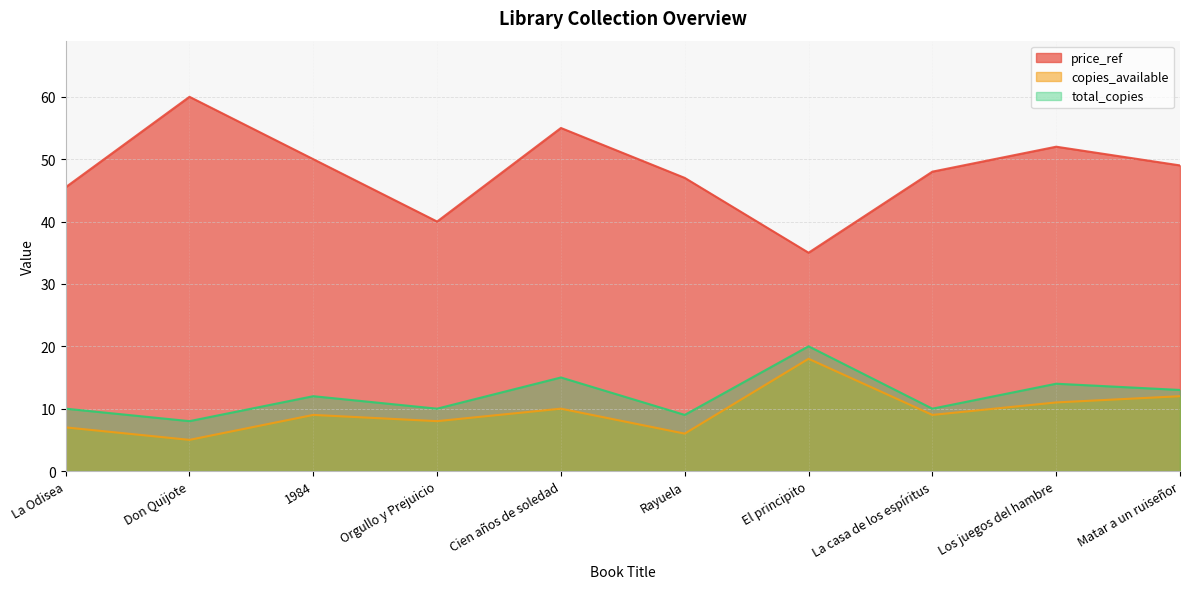

What is the difference between the second highest and second lowest values in the total_copies series?

6.0